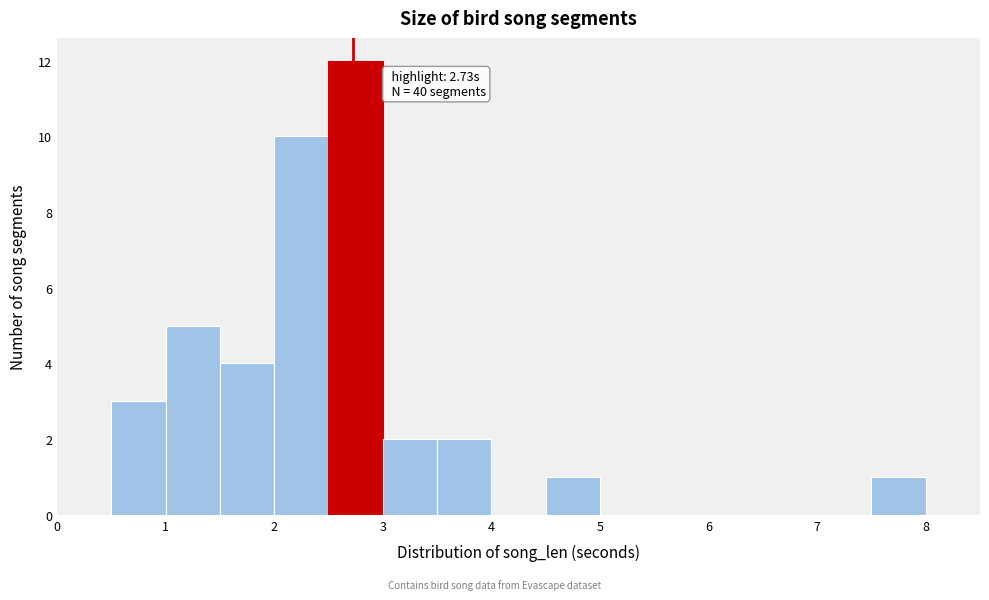

Over which range of the x-axis is the bar tallest?

2.5 to 3.0